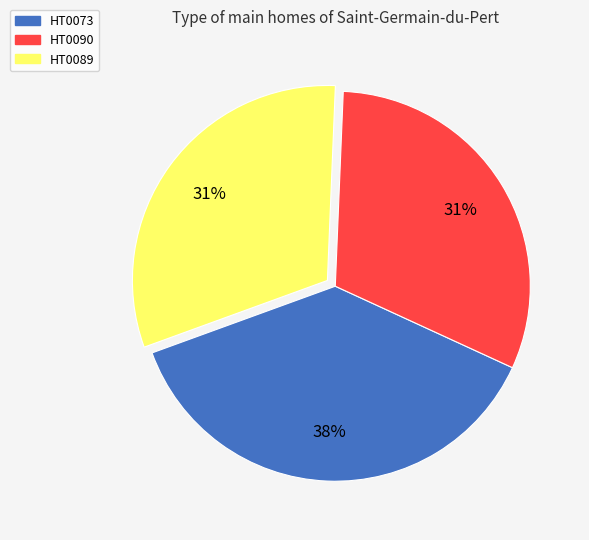

Which slice is the largest?

HT0073